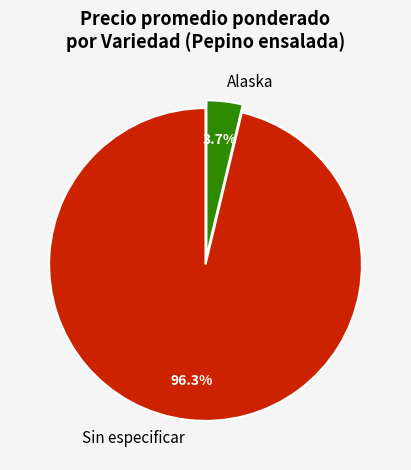

What percentage do Alaska and Sin especificar together represent?

100.0%